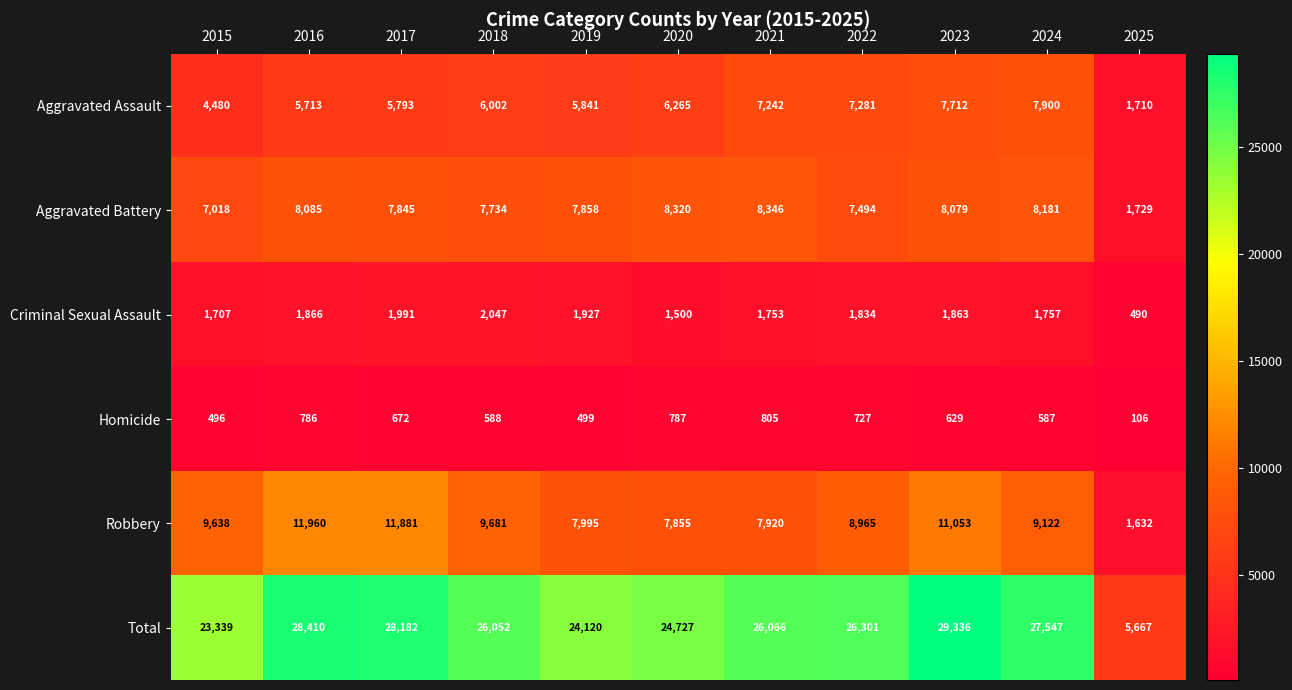

What is the average value of the Robbery series?

8882